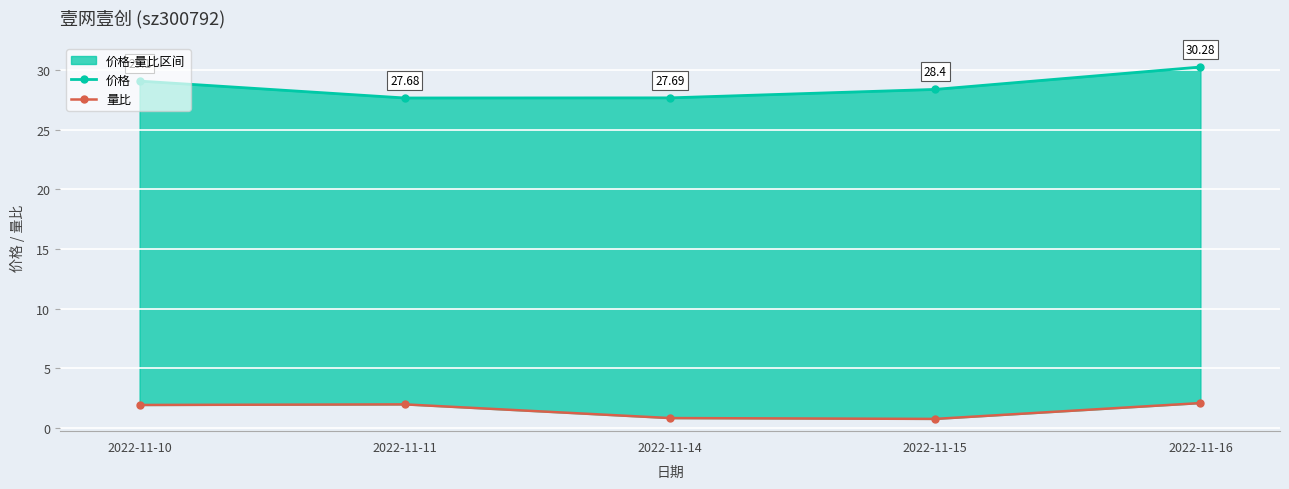

What is the value of the 价格 point at the 5th from the left?

30.3